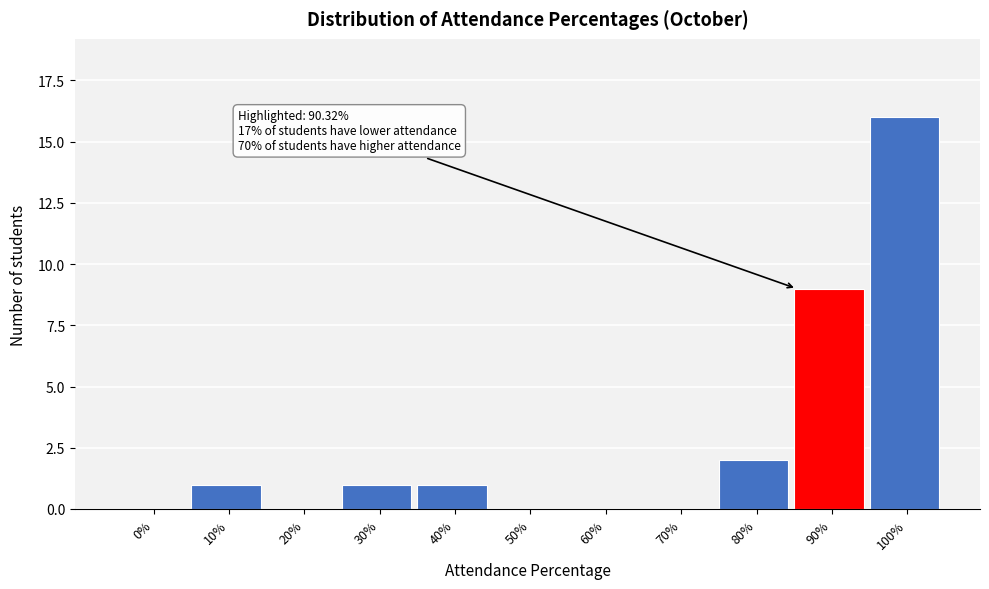

Reading right to left, list all the values displayed in this chart.

100%=16	90%=9	80%=2	70%=0	60%=0	50%=0	40%=1	30%=1	20%=0	10%=1	0%=0